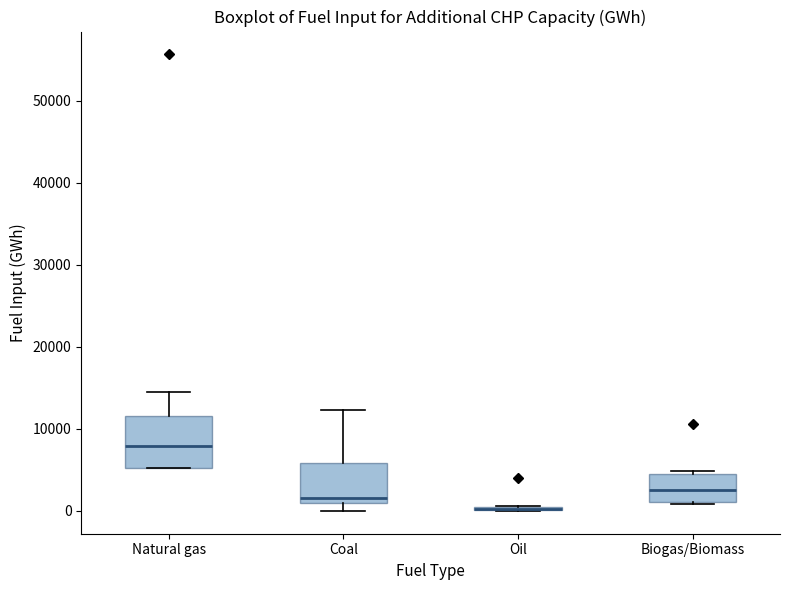

Which box is the tallest, from its lower edge to its upper edge?

Natural gas